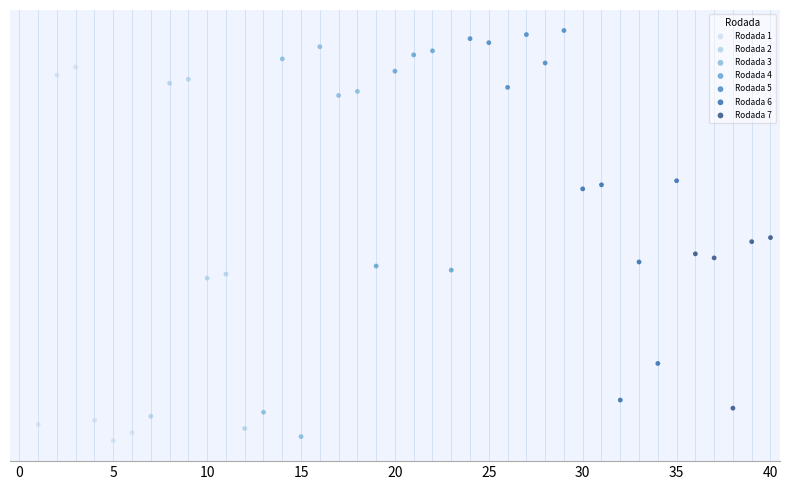

What are all the series names shown in the legend?

Rodada 1, Rodada 2, Rodada 3, Rodada 4, Rodada 5, Rodada 6, Rodada 7